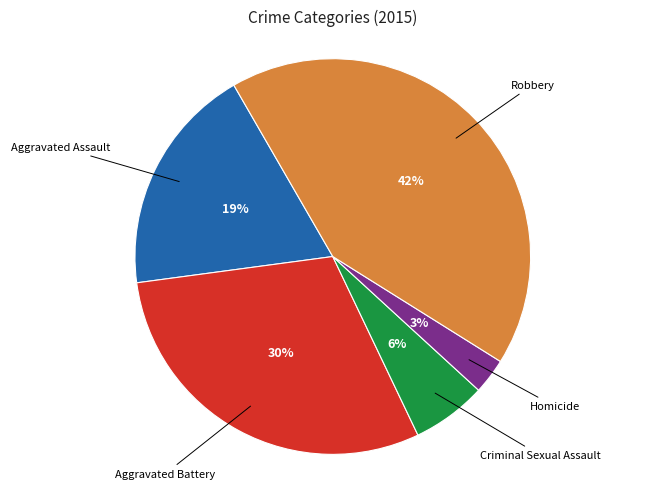

Is there a majority slice in this chart?

No